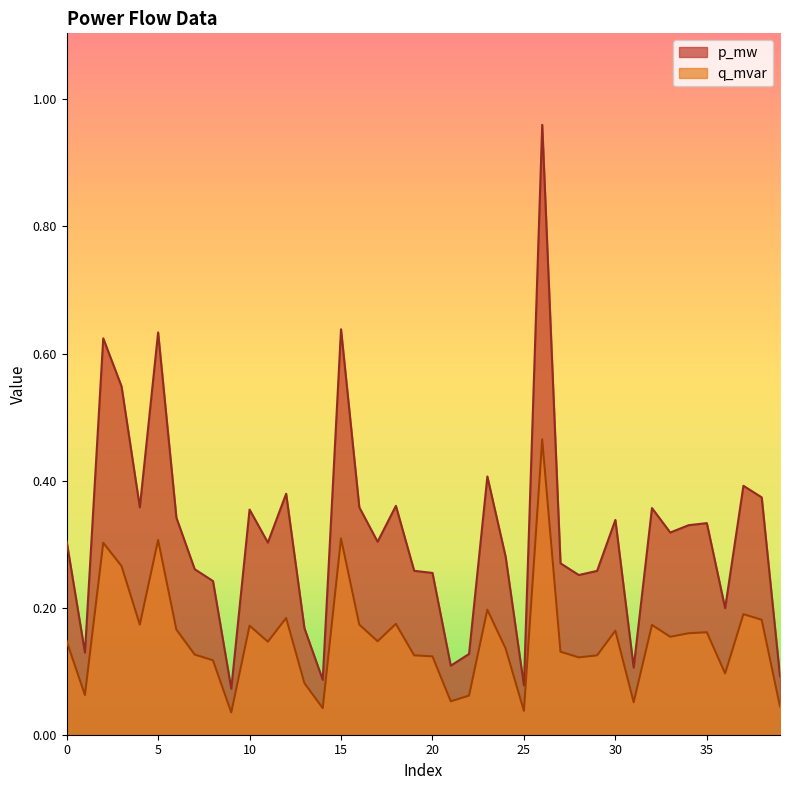

Which series has the widest spread of values?

p_mw